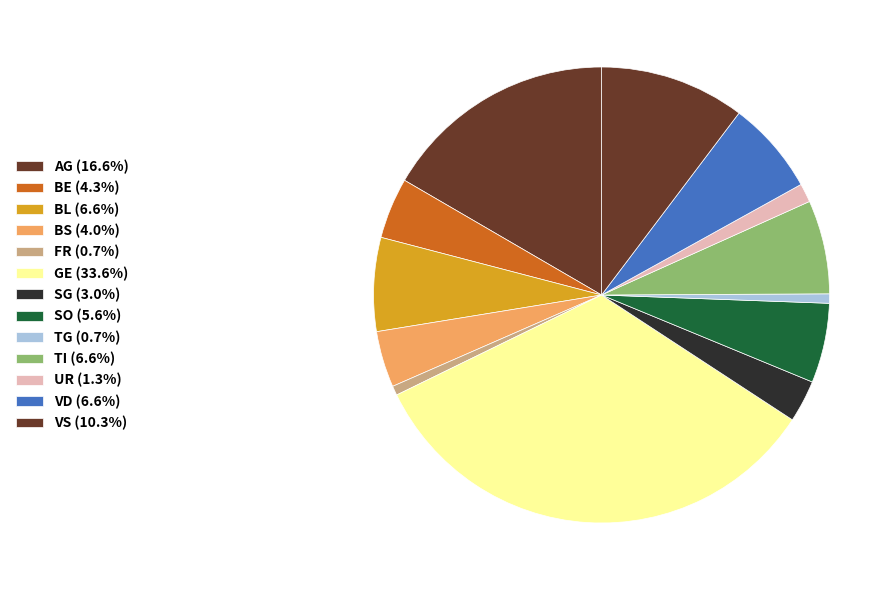

How many slices are in this pie chart?

13